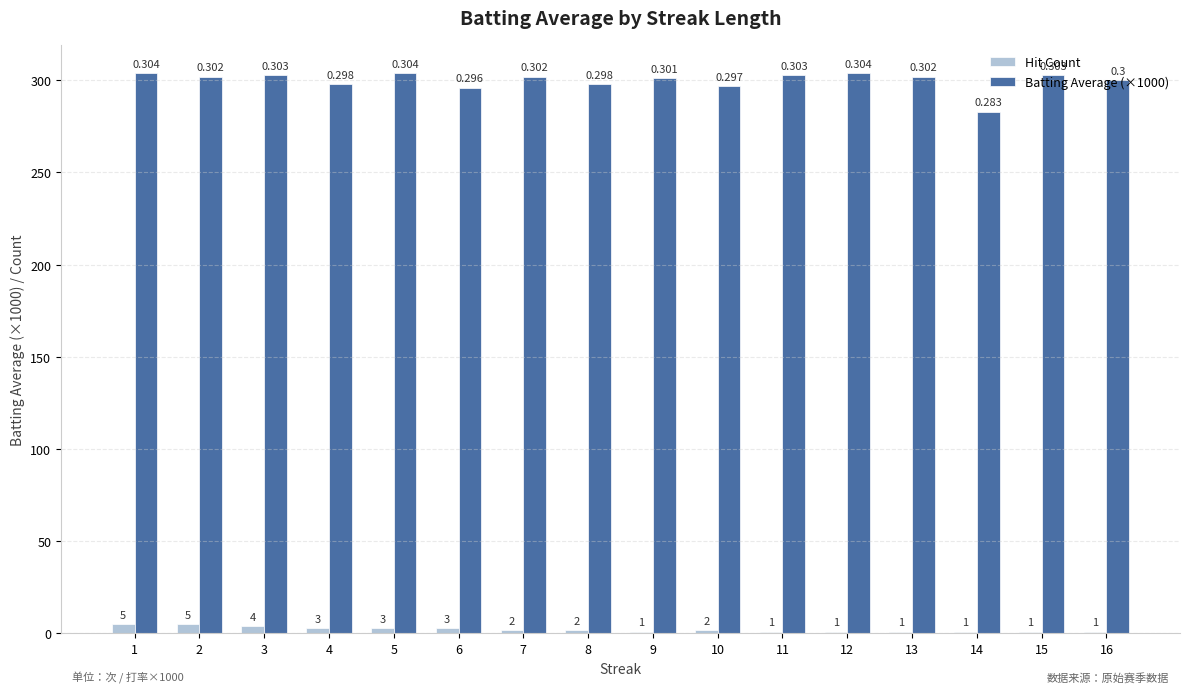

What is the total value across all series at 7?

304